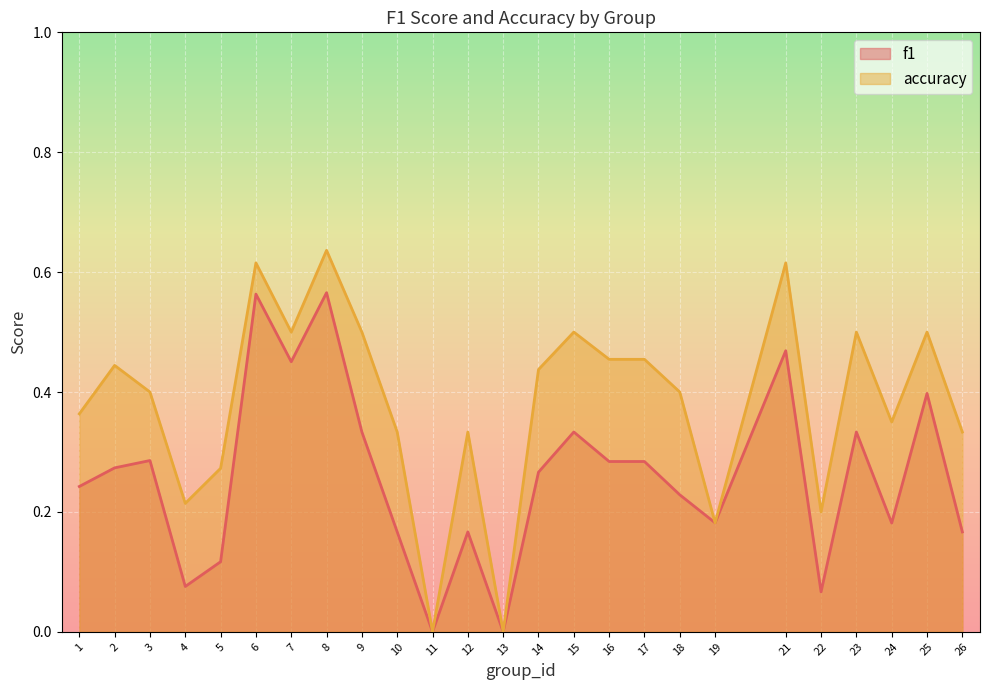

True or false: f1 and accuracy intersect in this chart.

False